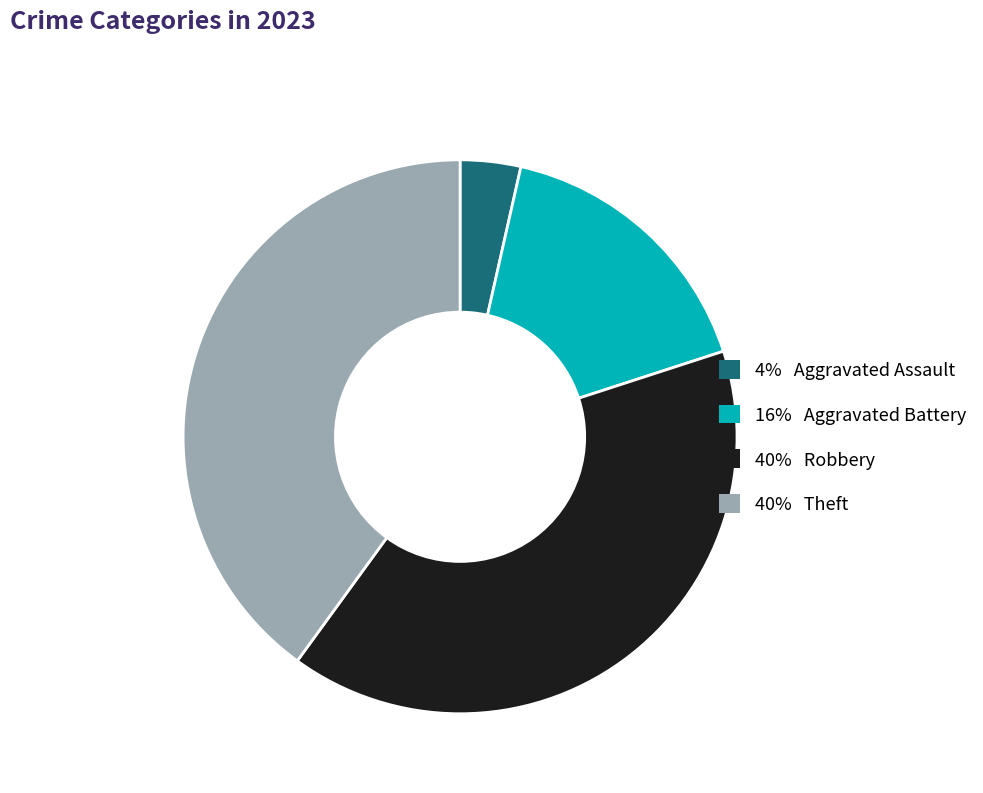

Is there a majority slice in this chart?

No